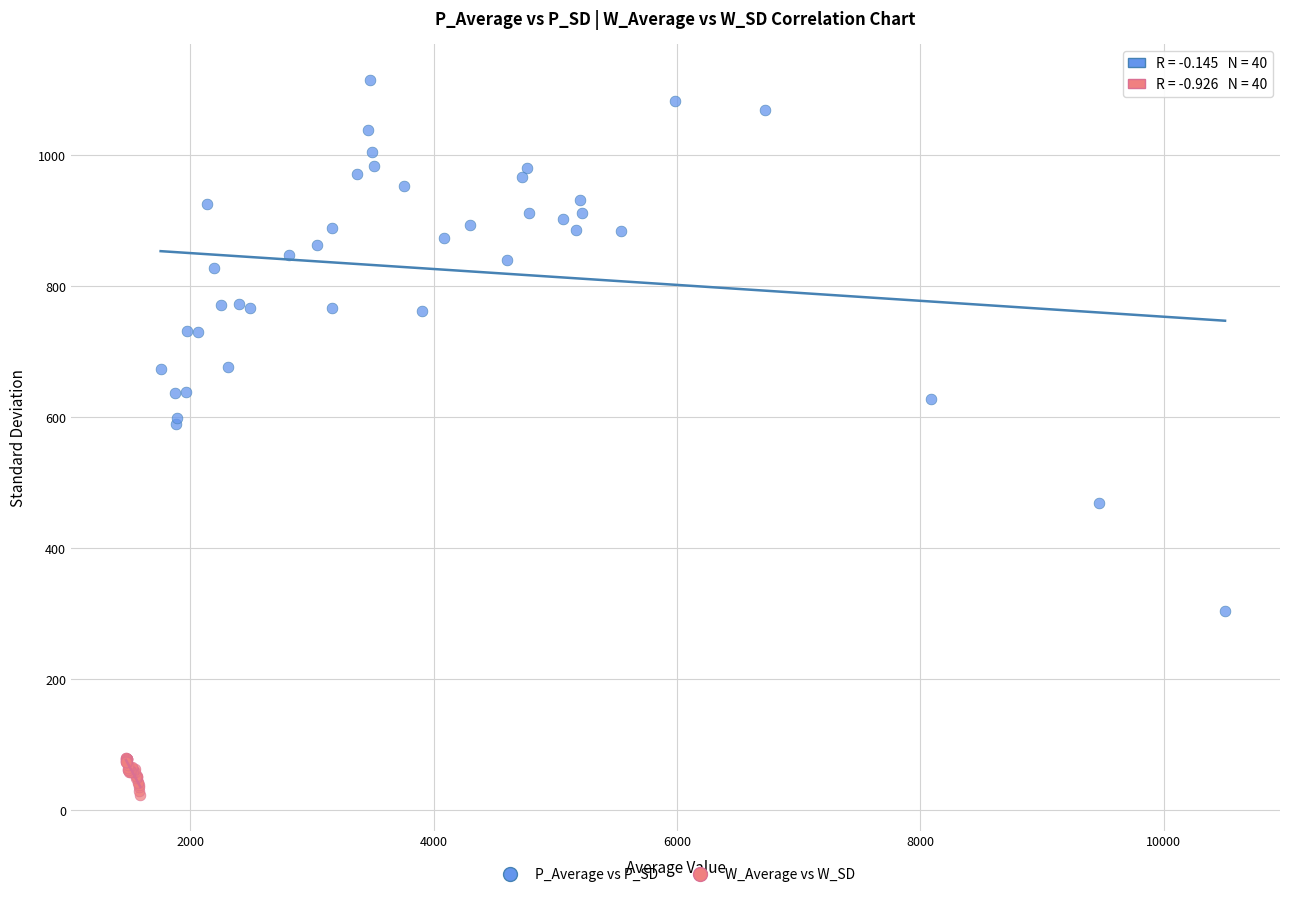

Which series has the widest spread of Y values?

P_Average vs P_SD